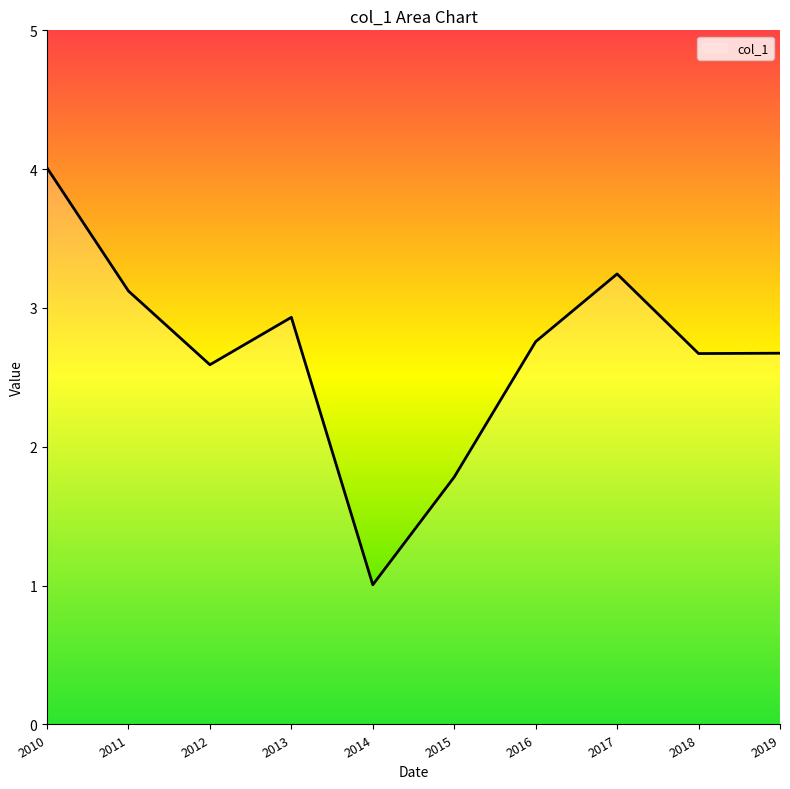

True or false: the data has more than 1 interior local peaks.

True